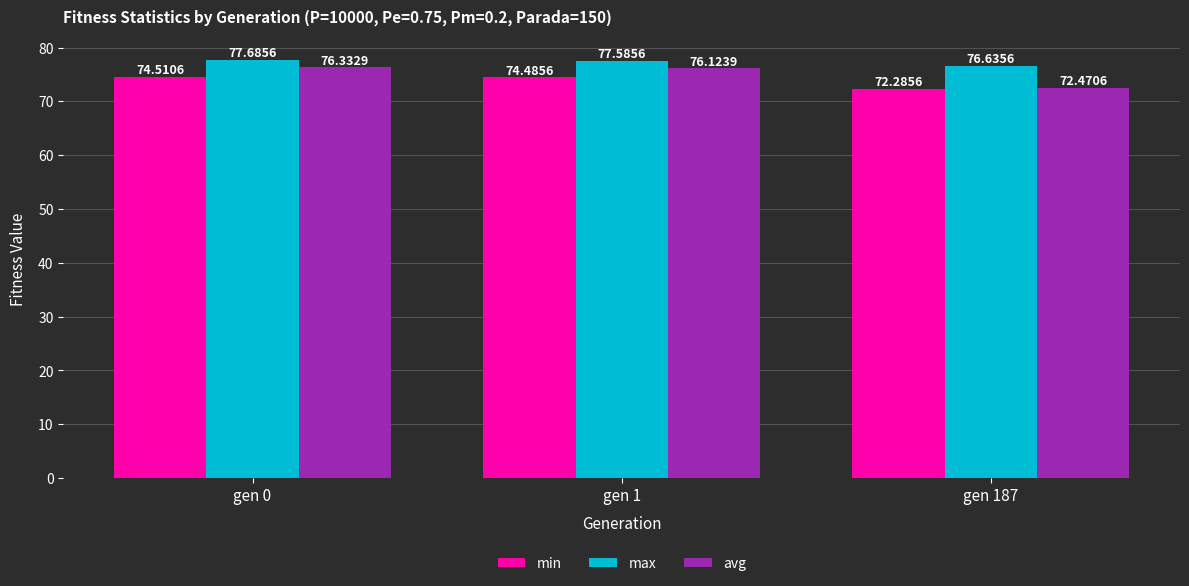

At gen 0, list the series in order from largest to smallest.

max, avg, min